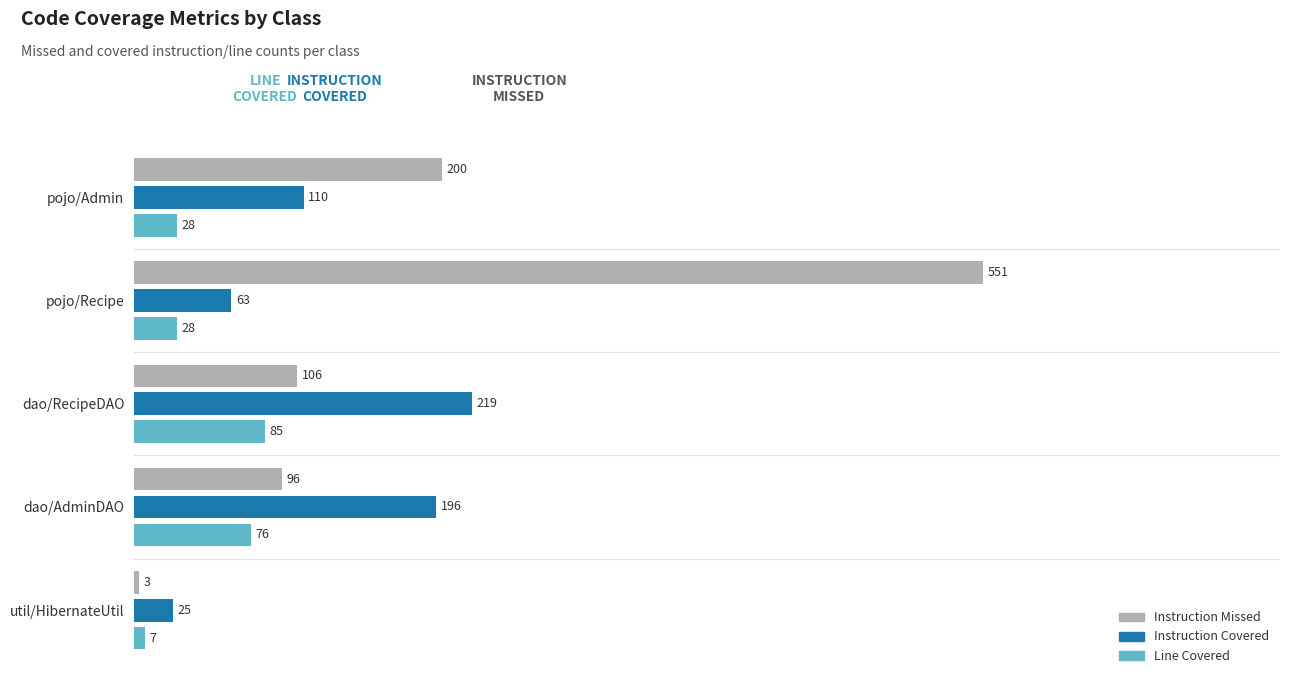

What is the total value across all series at util/HibernateUtil?

35